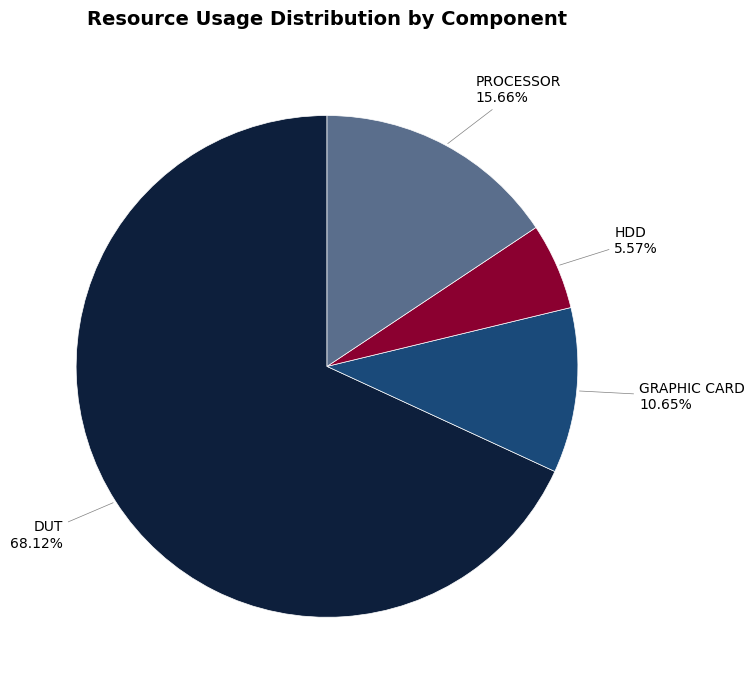

How many slices are in this pie chart?

4